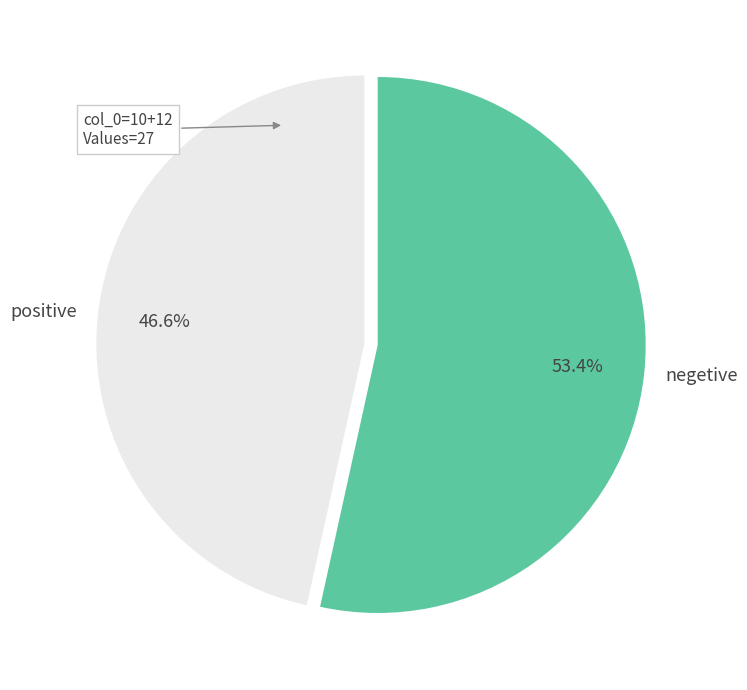

Count the number of slices in the pie.

2